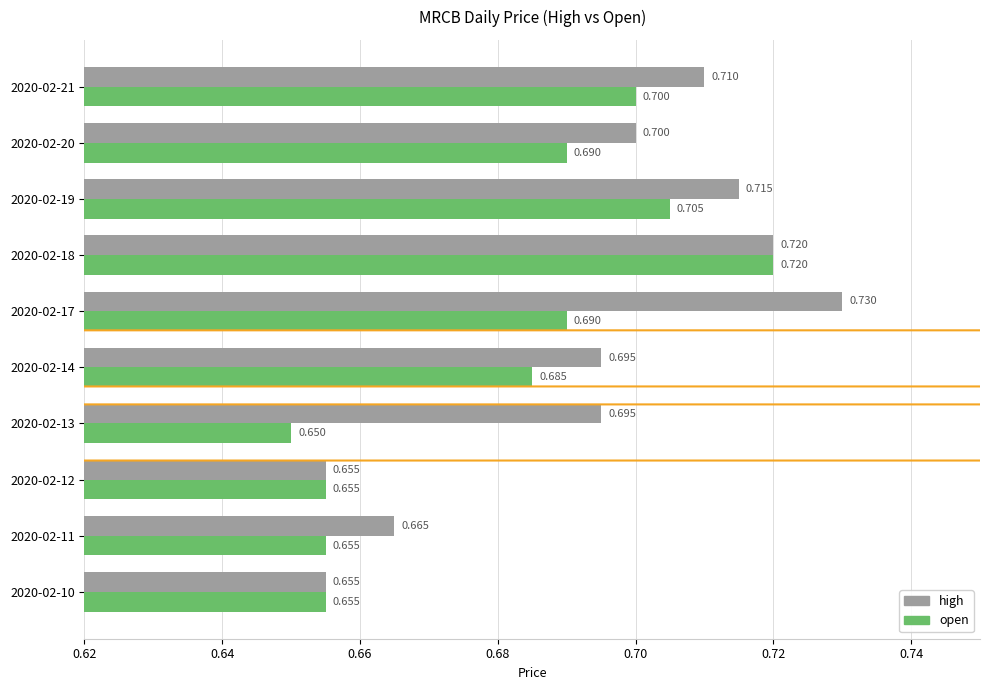

Is the value of open at 2020-02-10 greater than the value of high at 2020-02-14?

No